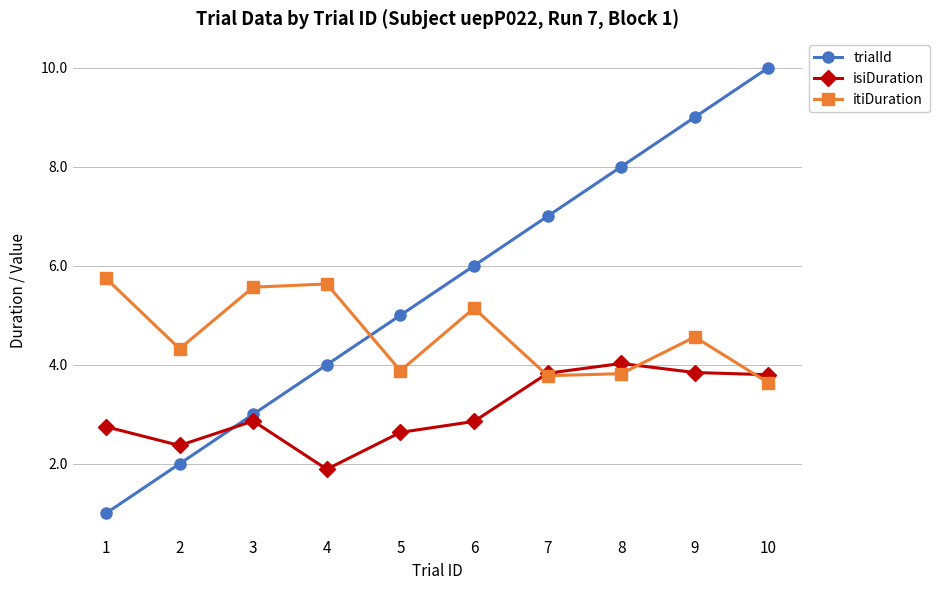

What are all the series names shown in the legend?

trialId, isiDuration, itiDuration